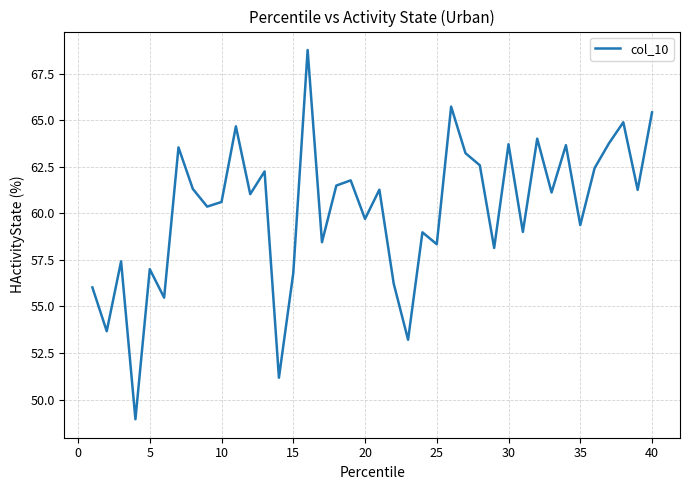

What is the difference between the maximum and minimum values?

19.8